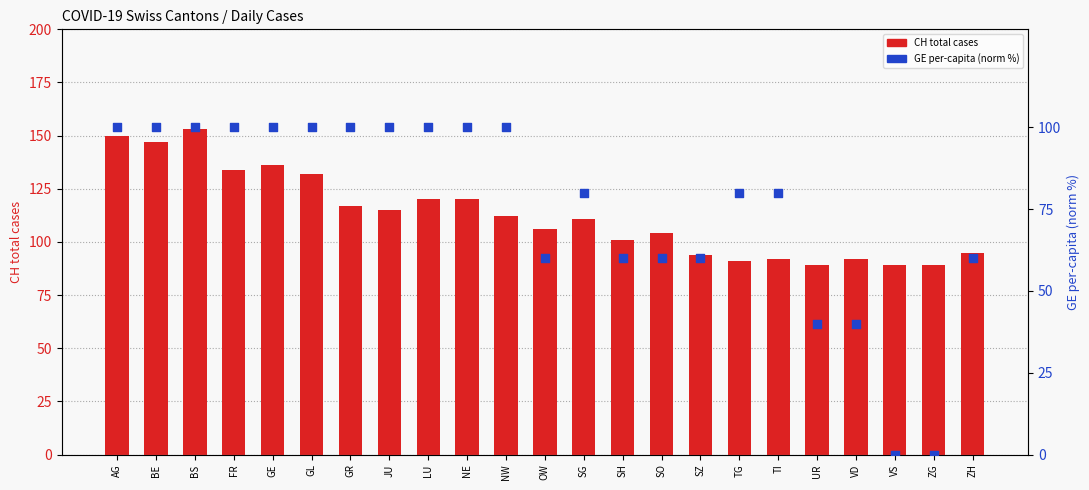

Which series has the largest total across all categories?

daily CH total